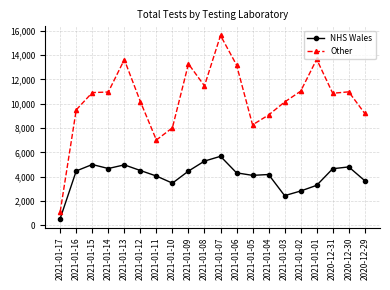

What is the highest value of the Other series?

15609